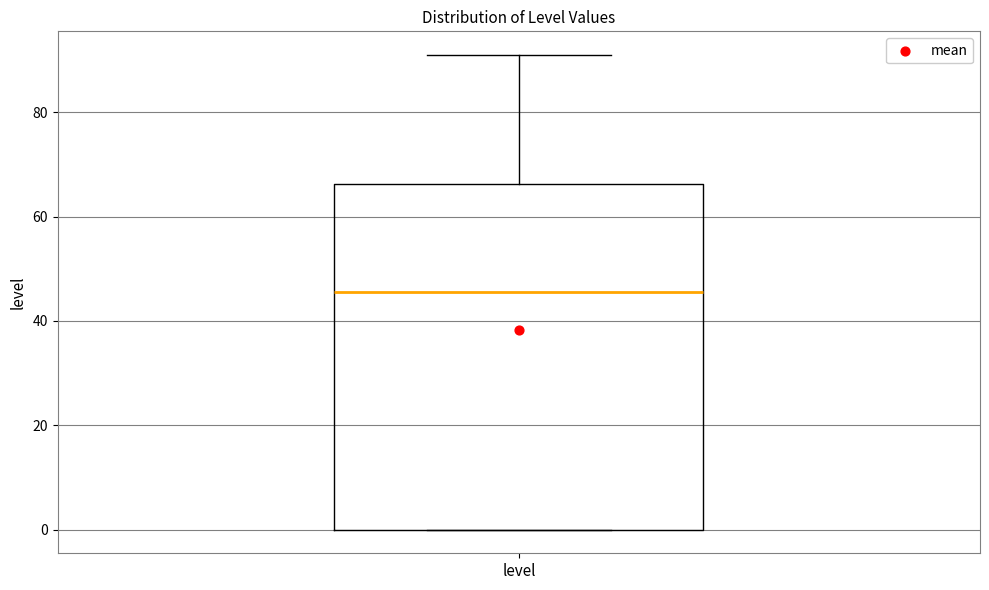

Transcribe this box plot: give where the median line is, the range the box spans, and where the two whiskers end, as read against the y-axis. The values are not printed on the chart, so give them approximately, as read against the axis.

median 46, box 0 to 66, whiskers 0 to 92